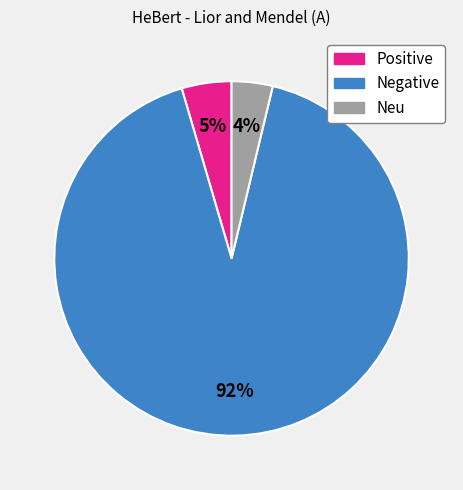

To the nearest percent, what portion does Neu represent?

4%